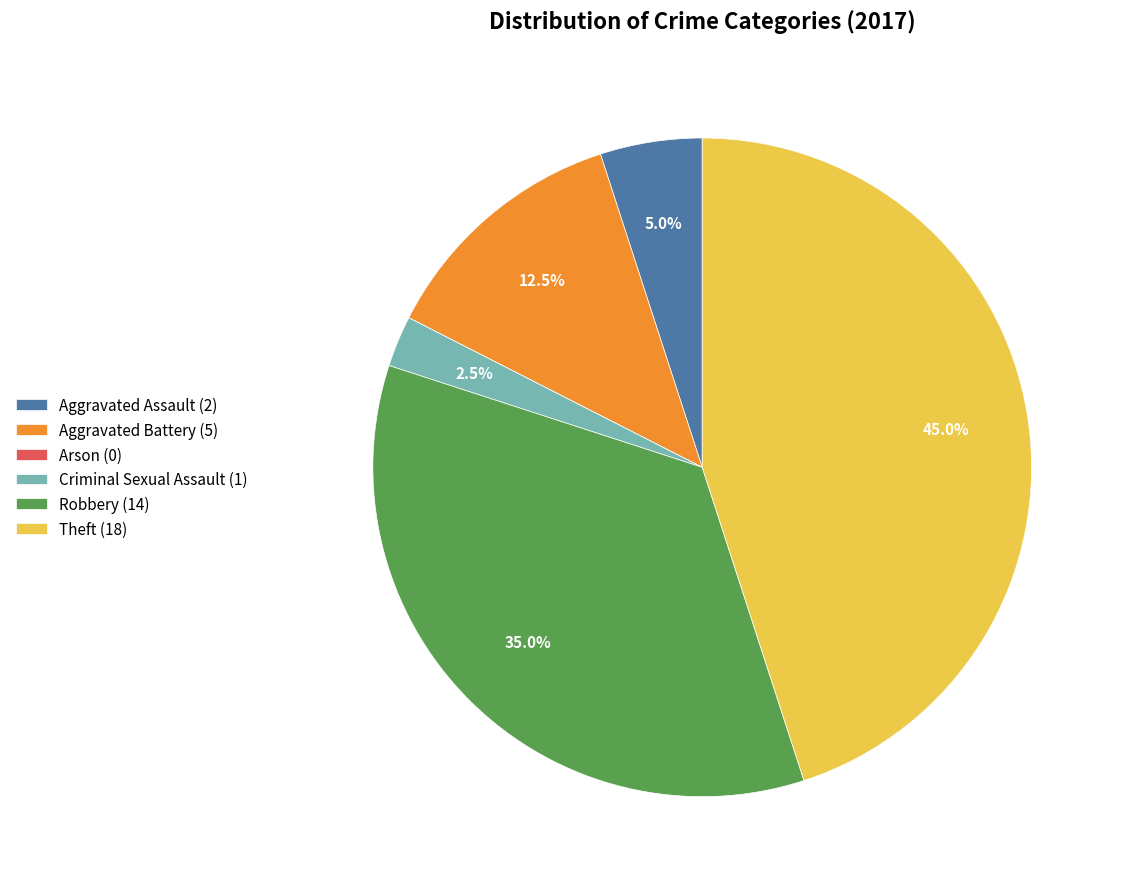

To the nearest percent, what is the difference between the largest and smallest slice percentages?

45%